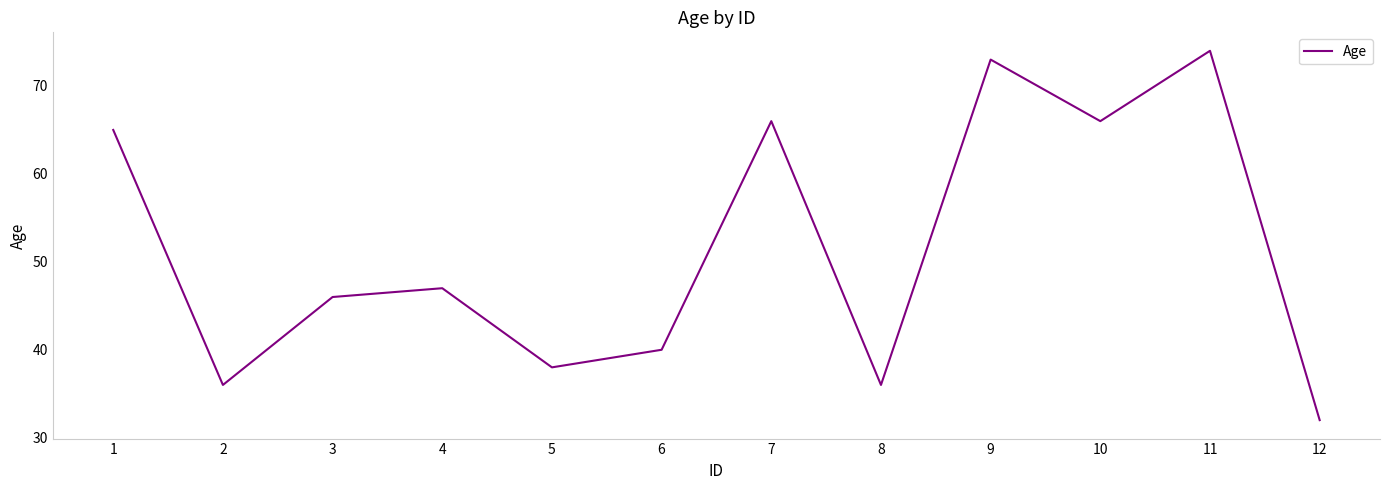

What is the difference between the values at 12 and 10?

34